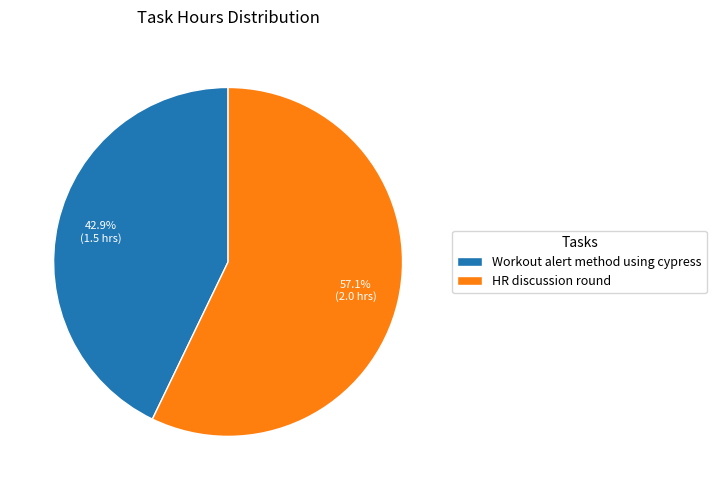

Do HR discussion round and Workout alert method using cypress together represent more than half of the pie?

Yes